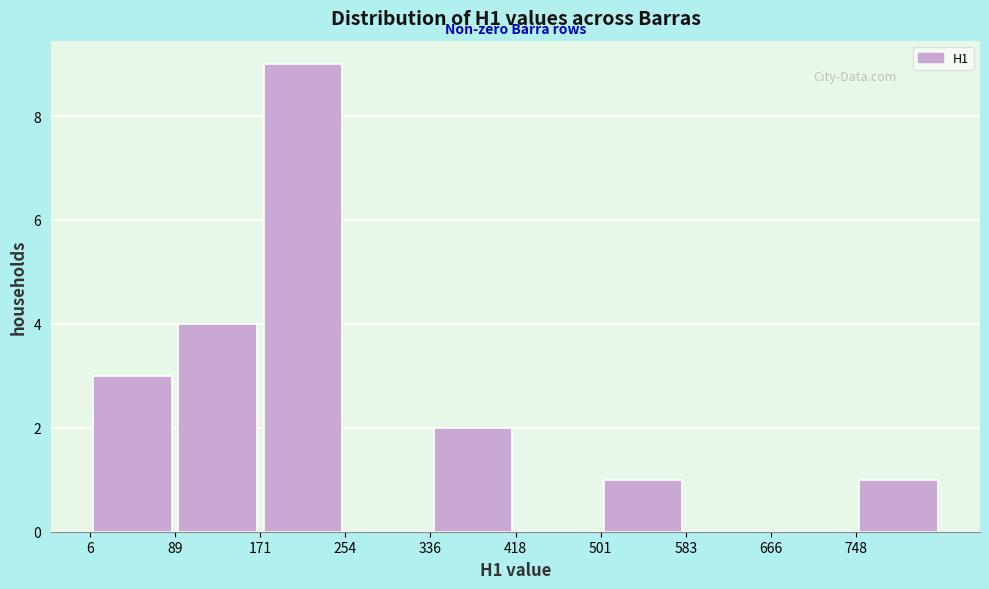

Reading left to right, list every bar in this chart as the range it spans on the x-axis followed by its height. Neither the bar edges nor the heights are printed on the chart, so give them approximately, as read against the axes.

10 to 90: 3
90 to 170: 4
170 to 250: 9
250 to 340: 0
340 to 420: 2
420 to 500: 0
500 to 580: 1
580 to 670: 0
670 to 750: 0
750 to 830: 1